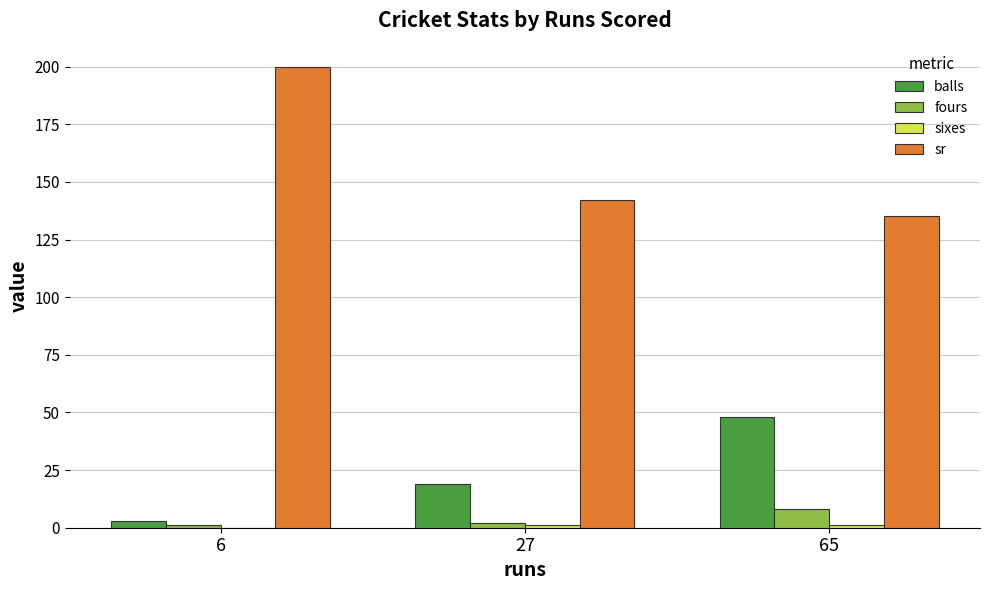

Is it true that balls equals 3.0 at 6?

True